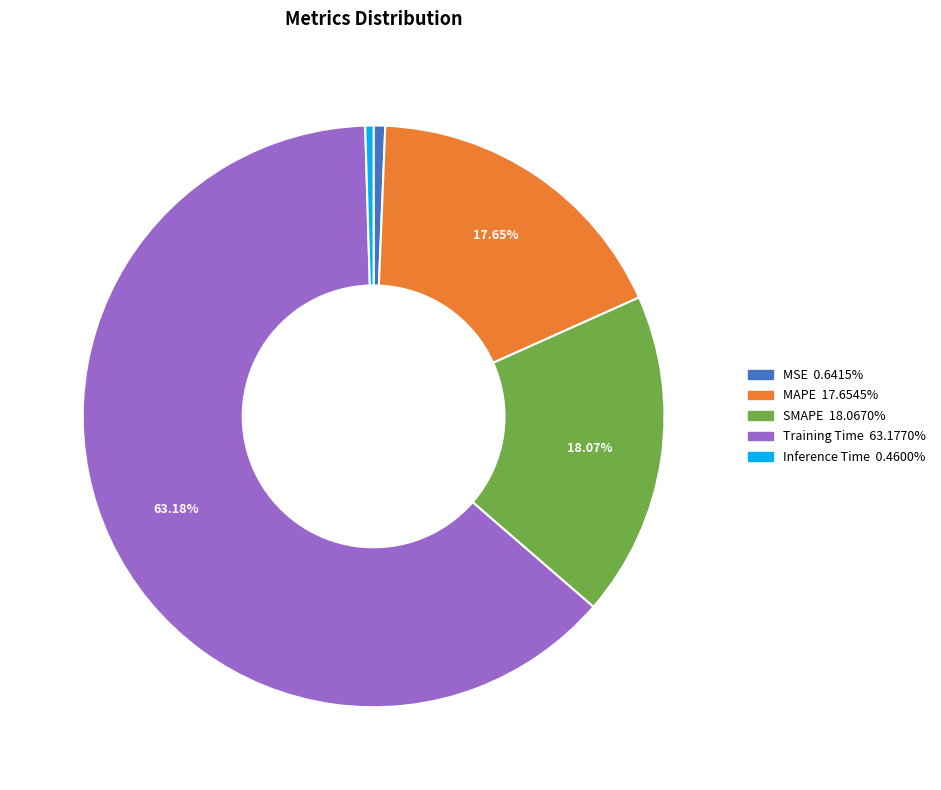

How many slices are in this pie chart?

5